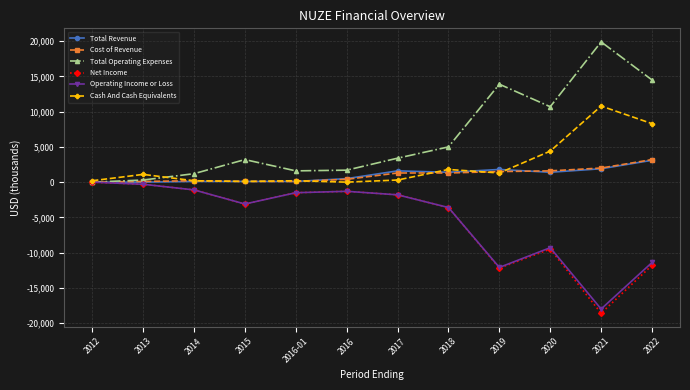

Is the value of Net Income at 2021 greater than the value of Cost of Revenue at 2016?

No